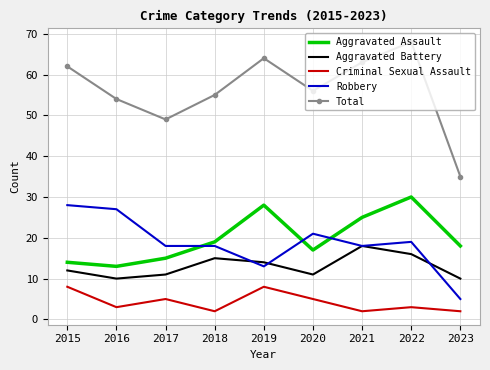

Is it true that Total equals 110 at 2019?

False